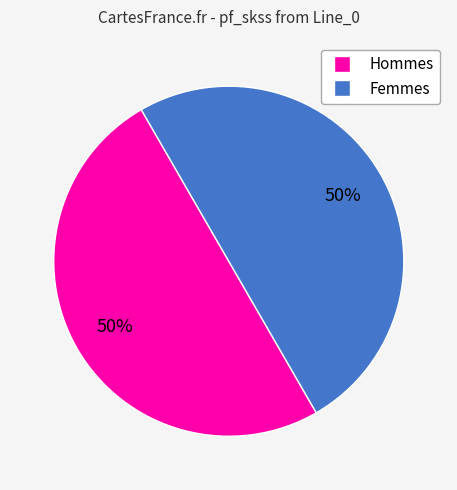

To the nearest percent, what is the average slice percentage?

50%